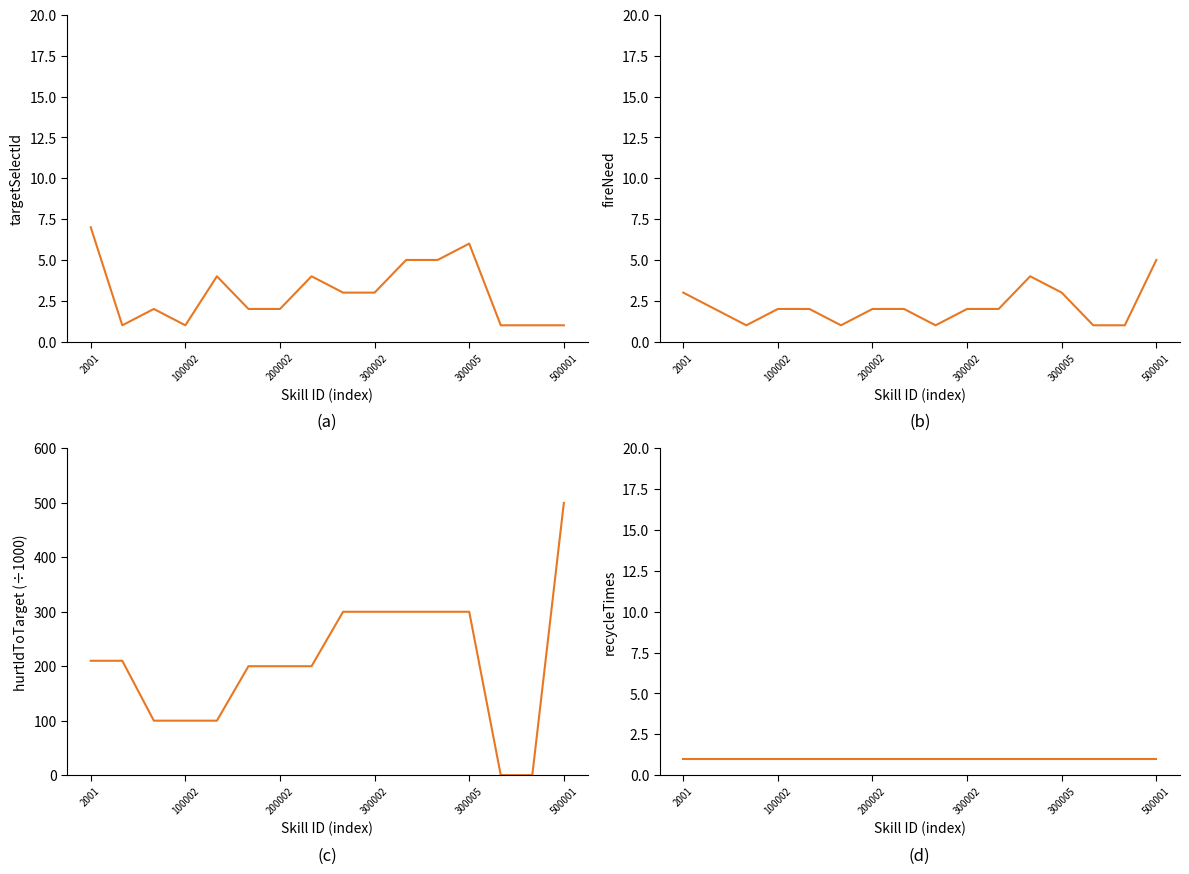

Where is recycleTimes nearest to the value 1?

2001